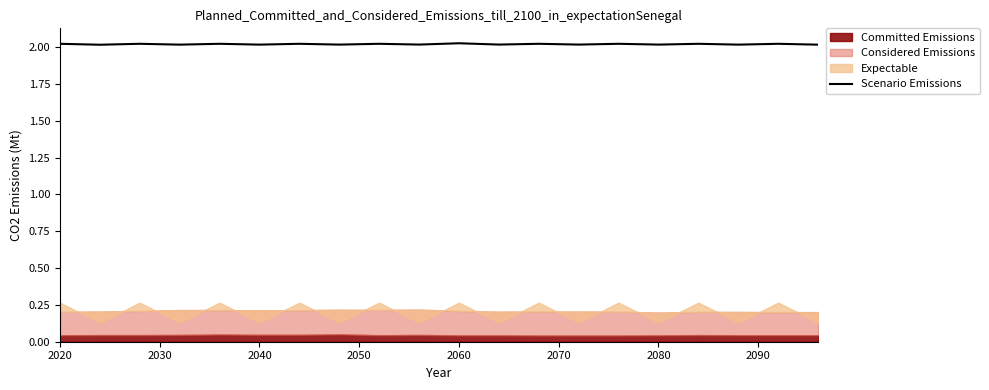

The chart shows a value of 3.6 at 9. True or false?

False